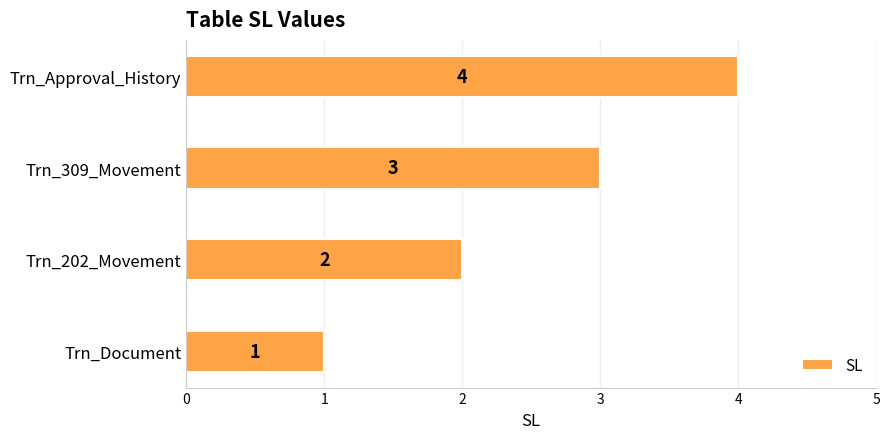

What is the change in value from Trn_202_Movement to Trn_309_Movement?

+1